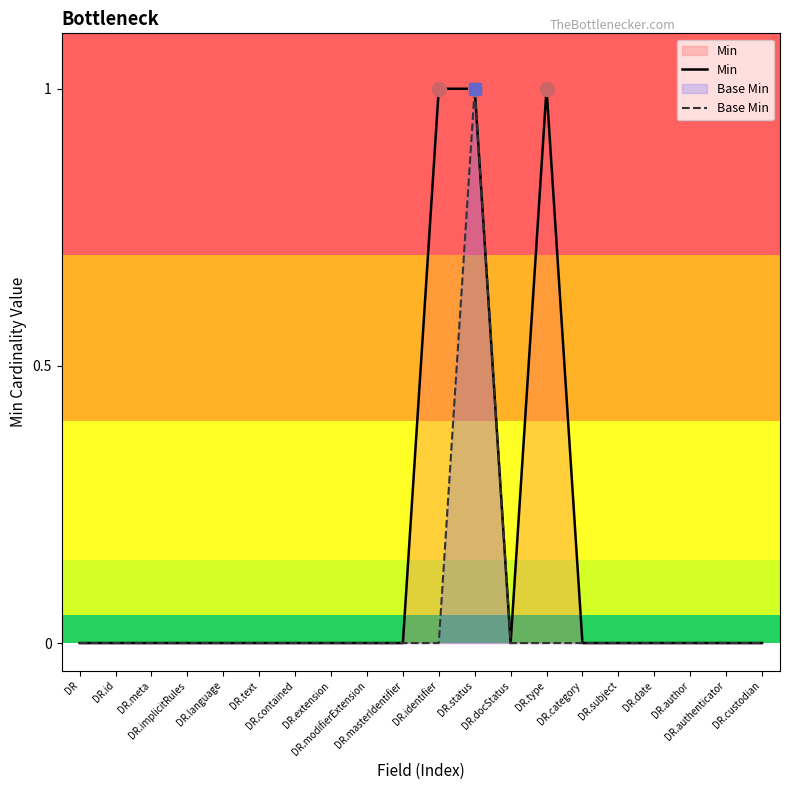

True or false: Base Min and Min intersect in this chart.

False